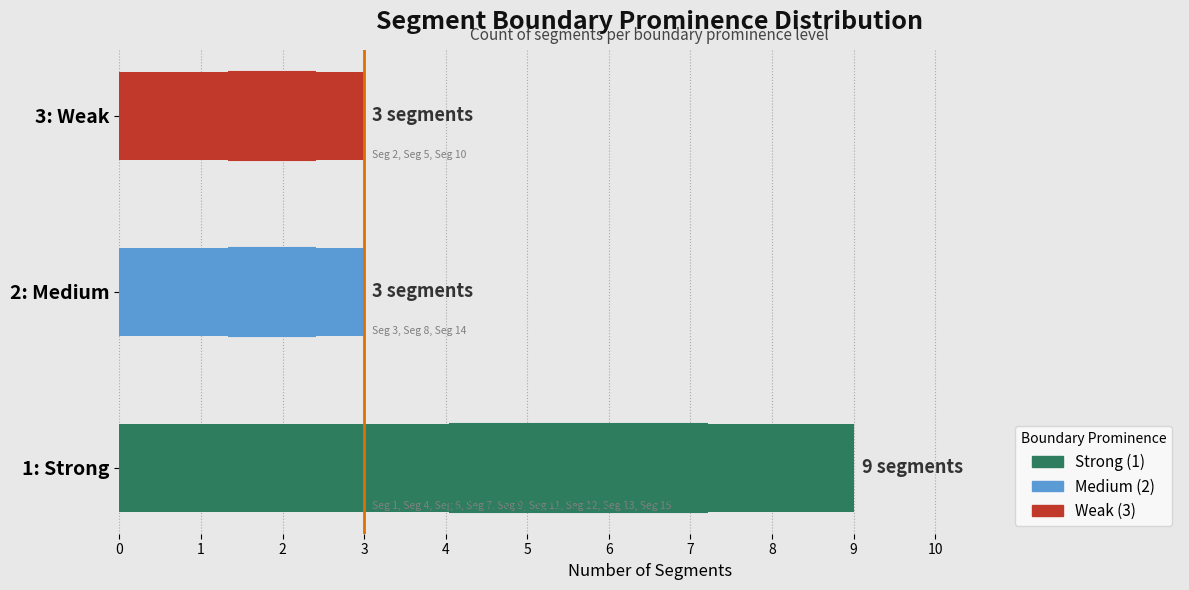

What is the difference between the values at 2: Medium and 1: Strong?

6